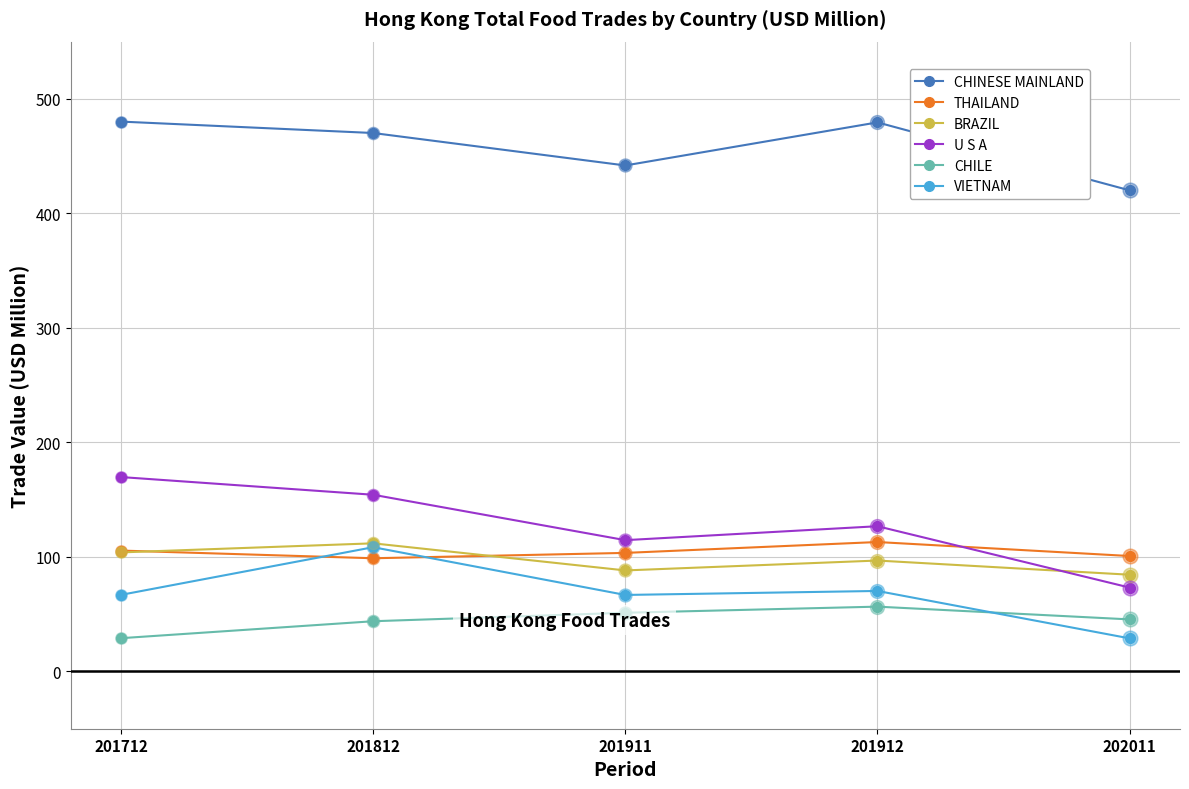

True or false: CHINESE MAINLAND and BRAZIL intersect in this chart.

False